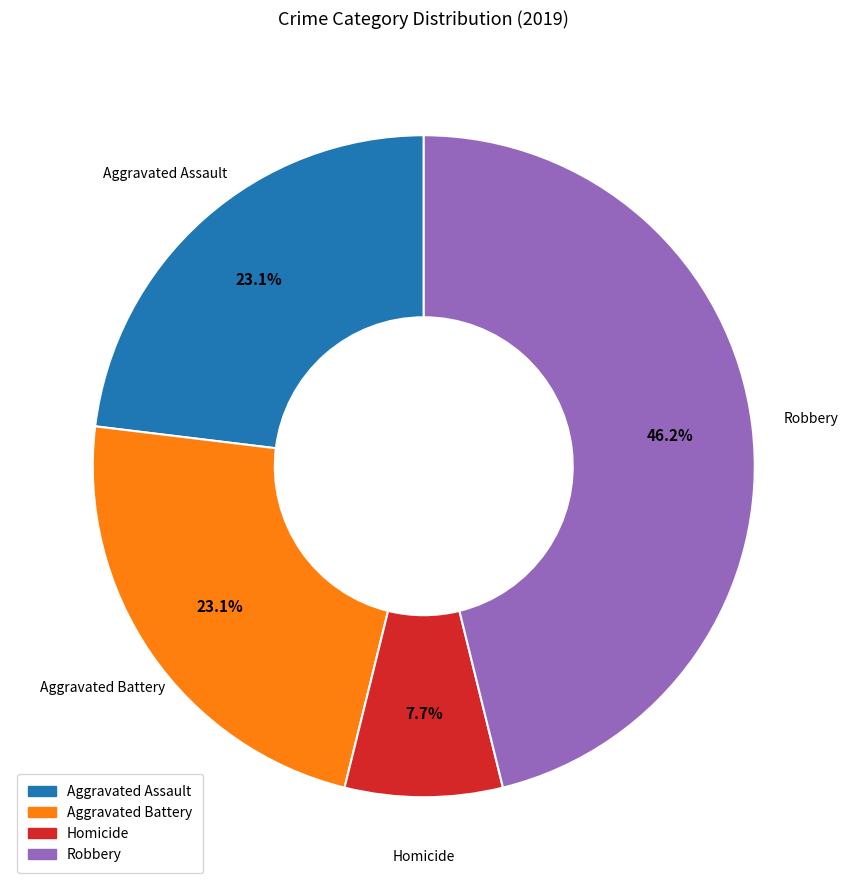

Is there any slice that represents more than half of the pie?

No